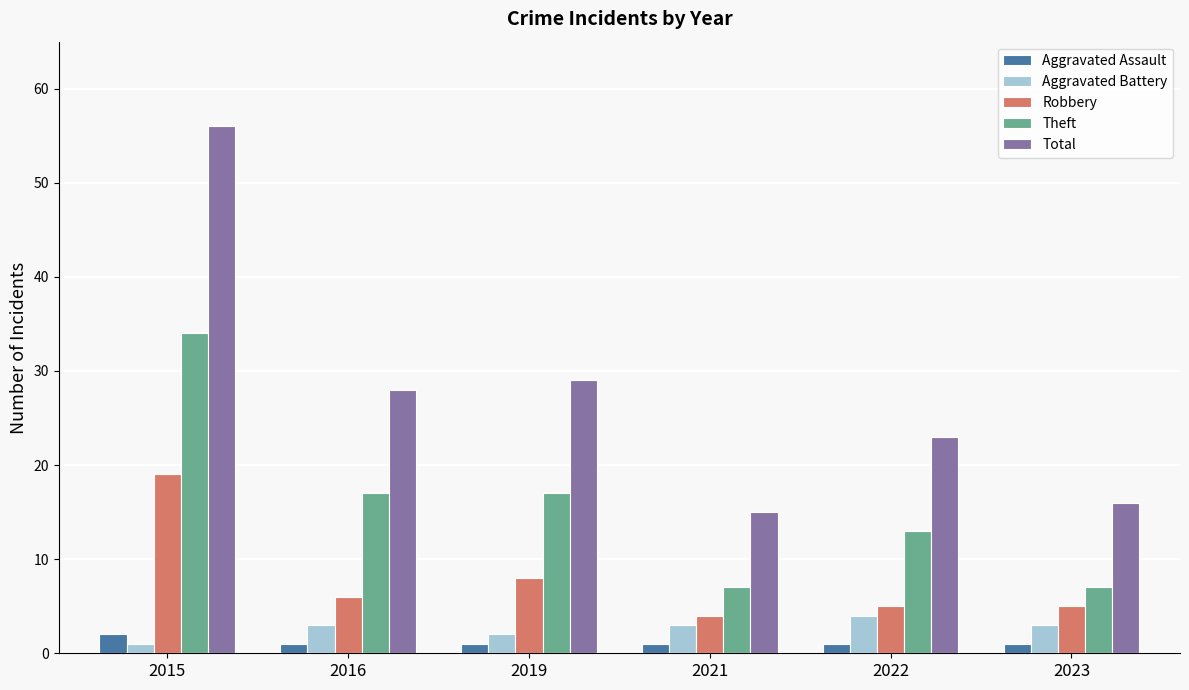

What is the value of the Robbery bar at the 4th from the left?

4